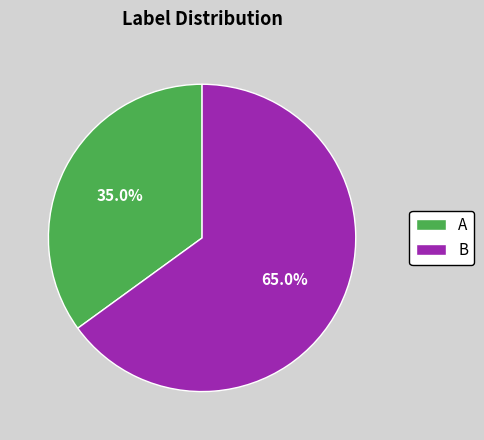

Is there any slice that represents more than half of the pie?

Yes